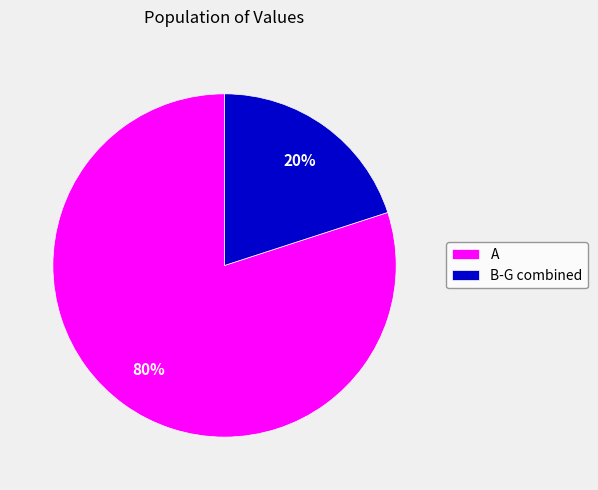

Is there any slice that represents more than half of the pie?

Yes